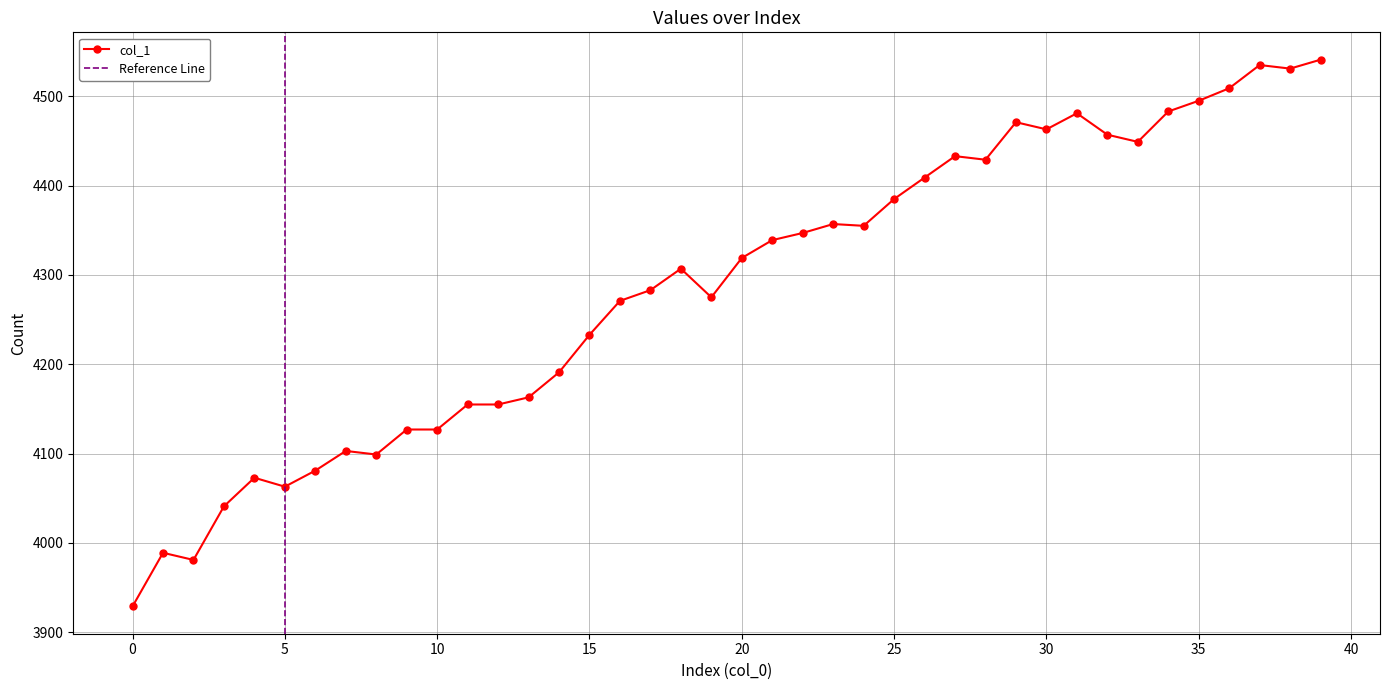

What value does the data have at 0, to the nearest 100?

3900